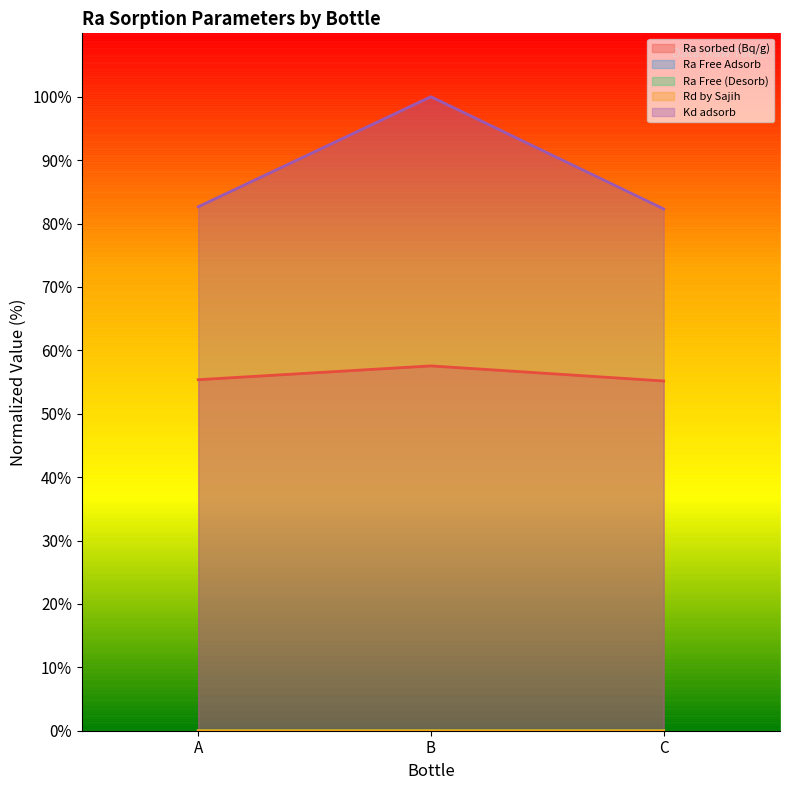

List the series in order of their peak value, highest first.

Kd adsorb, Ra sorbed (Bq/g), Ra Free (Desorb), Rd by Sajih, Ra Free Adsorb